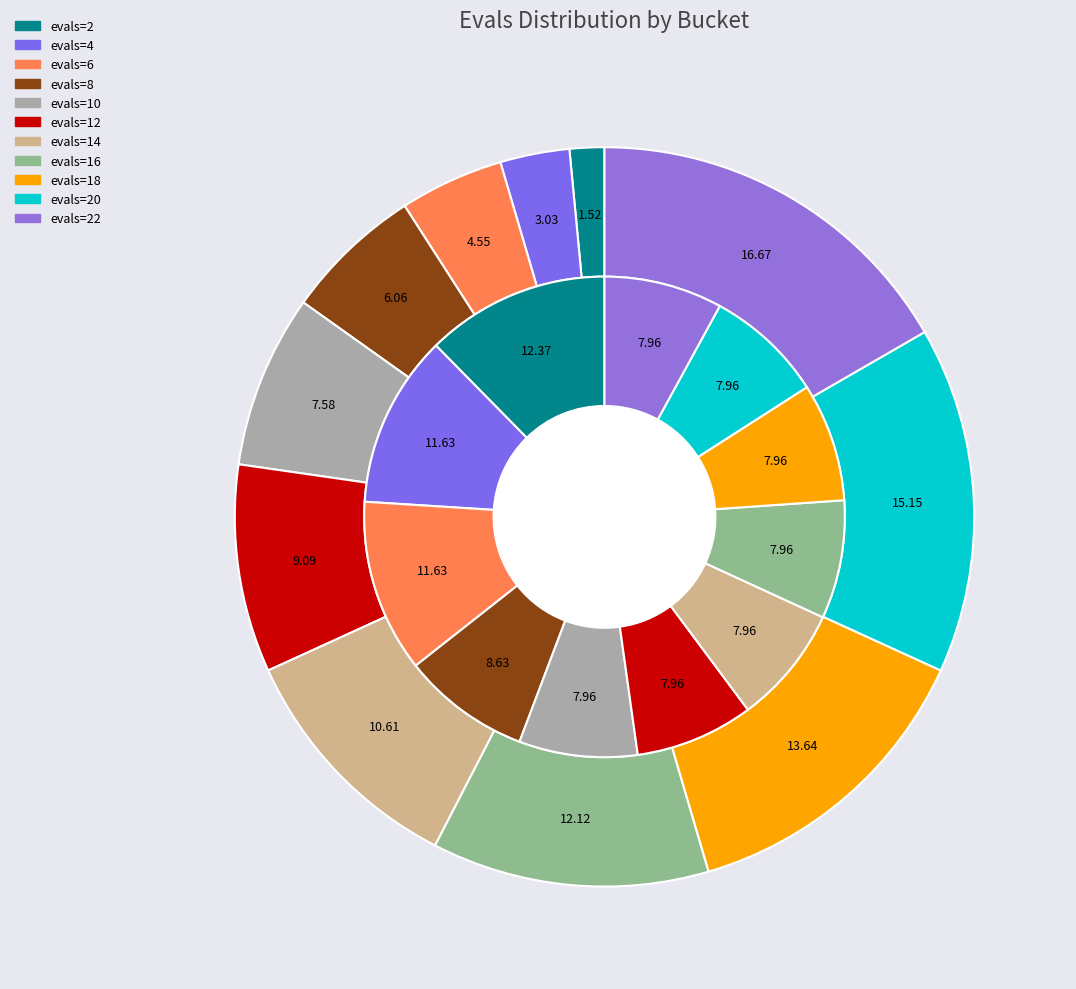

Is evals=20 the majority of the pie?

No